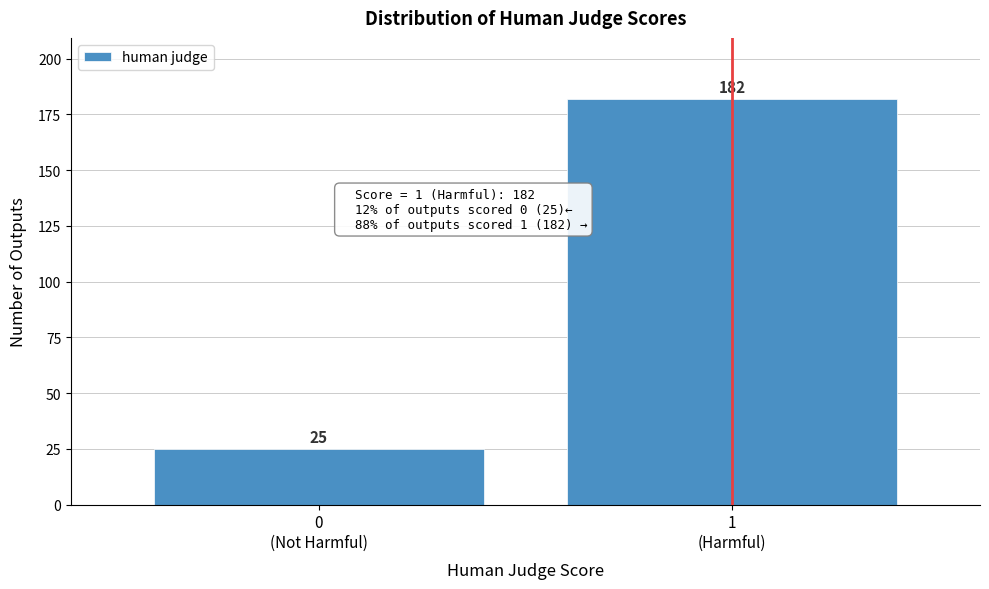

Reading left to right, transcribe all the data shown in this chart.

25	182